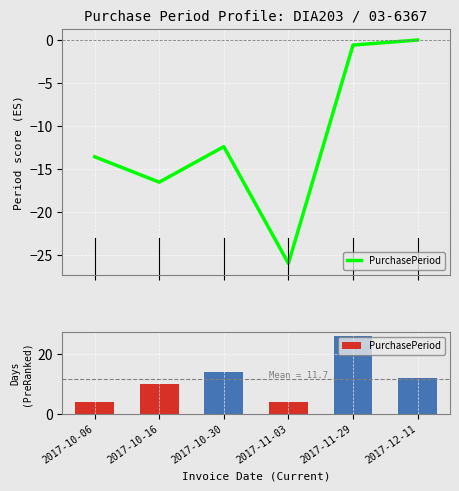

The value at 2017-11-29 is 26. True or false?

True